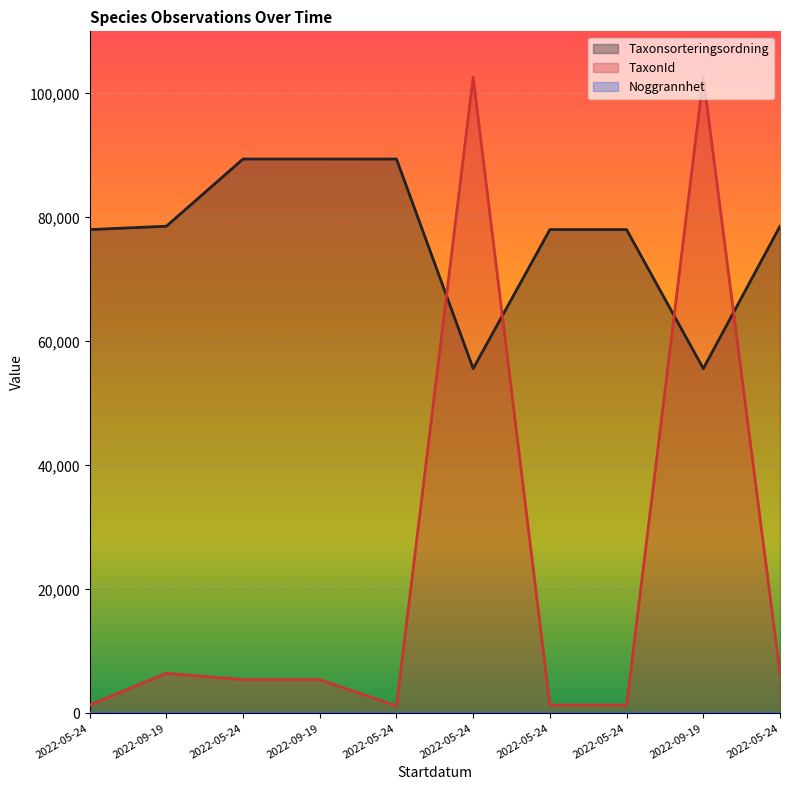

What is the greatest value displayed?

102612